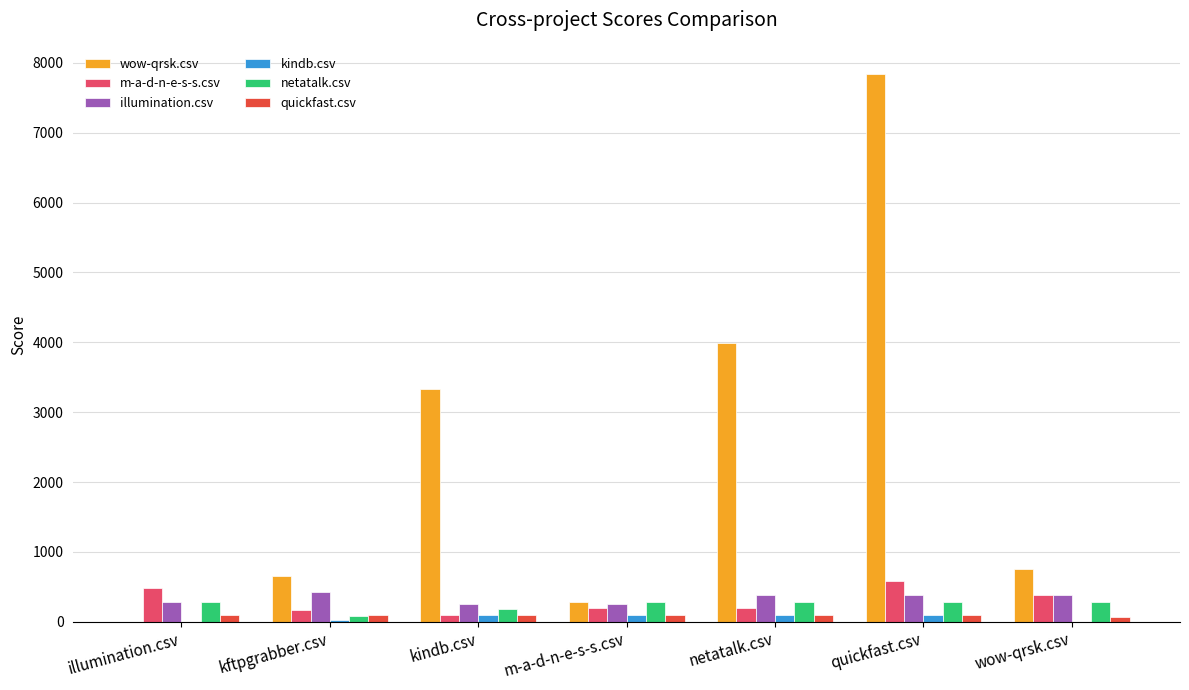

Which series has the widest spread of values?

wow-qrsk.csv